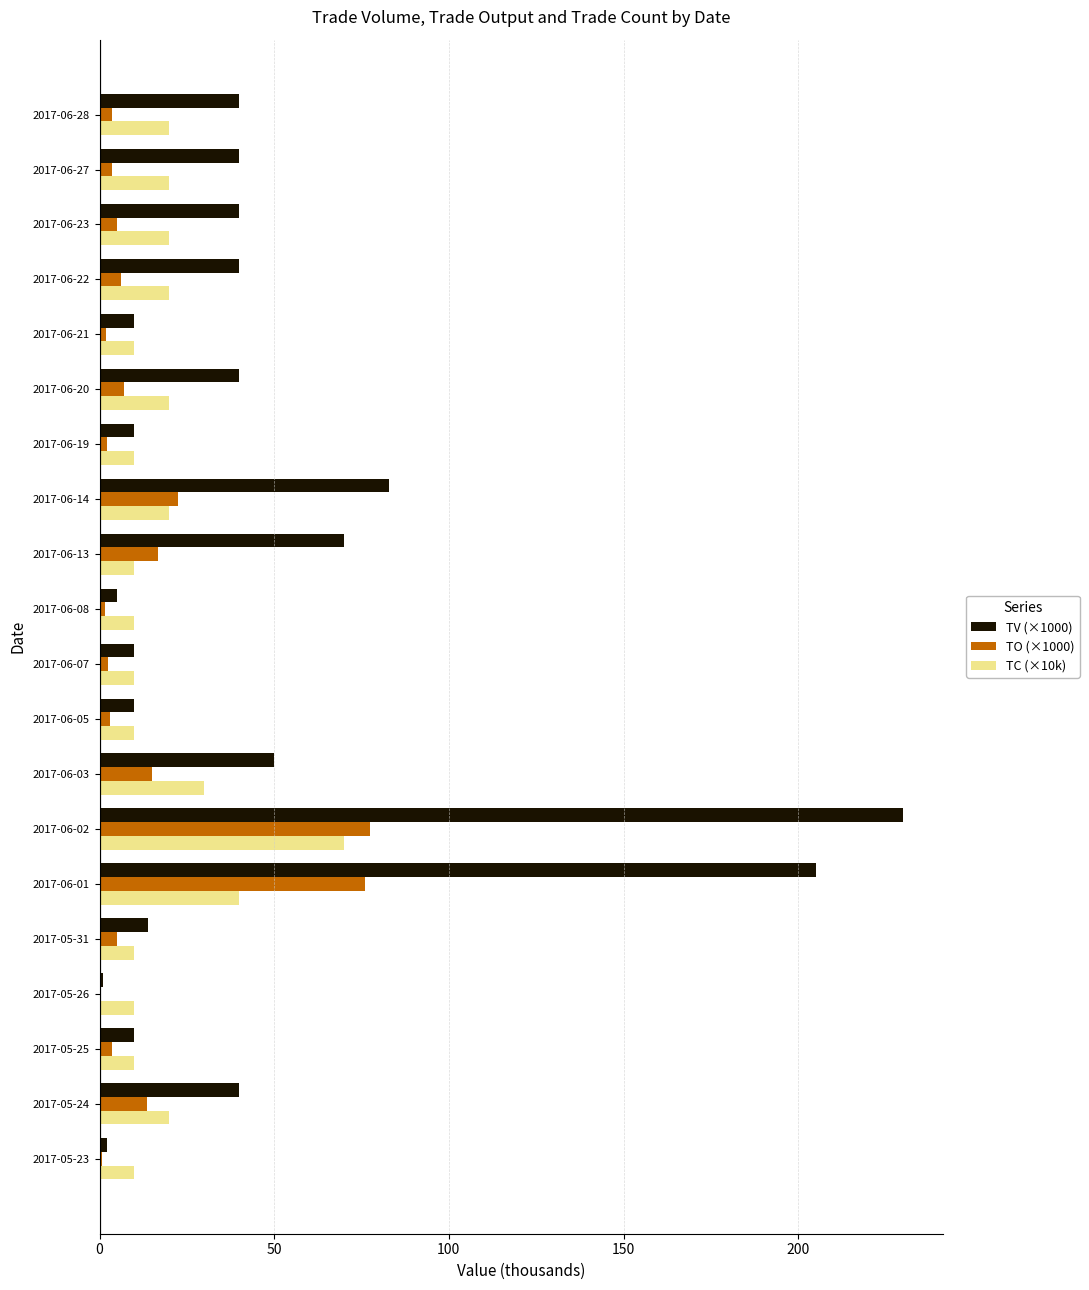

What is the maximum value shown in the chart?

230.0